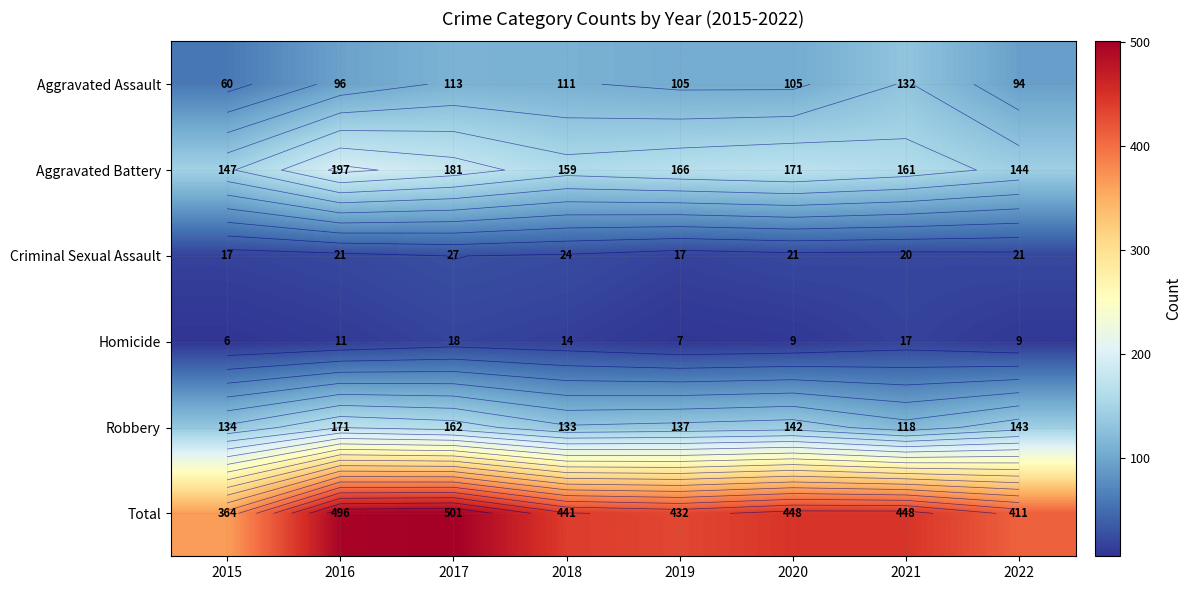

What is the sum of the Homicide values at 2019 and 2018?

21